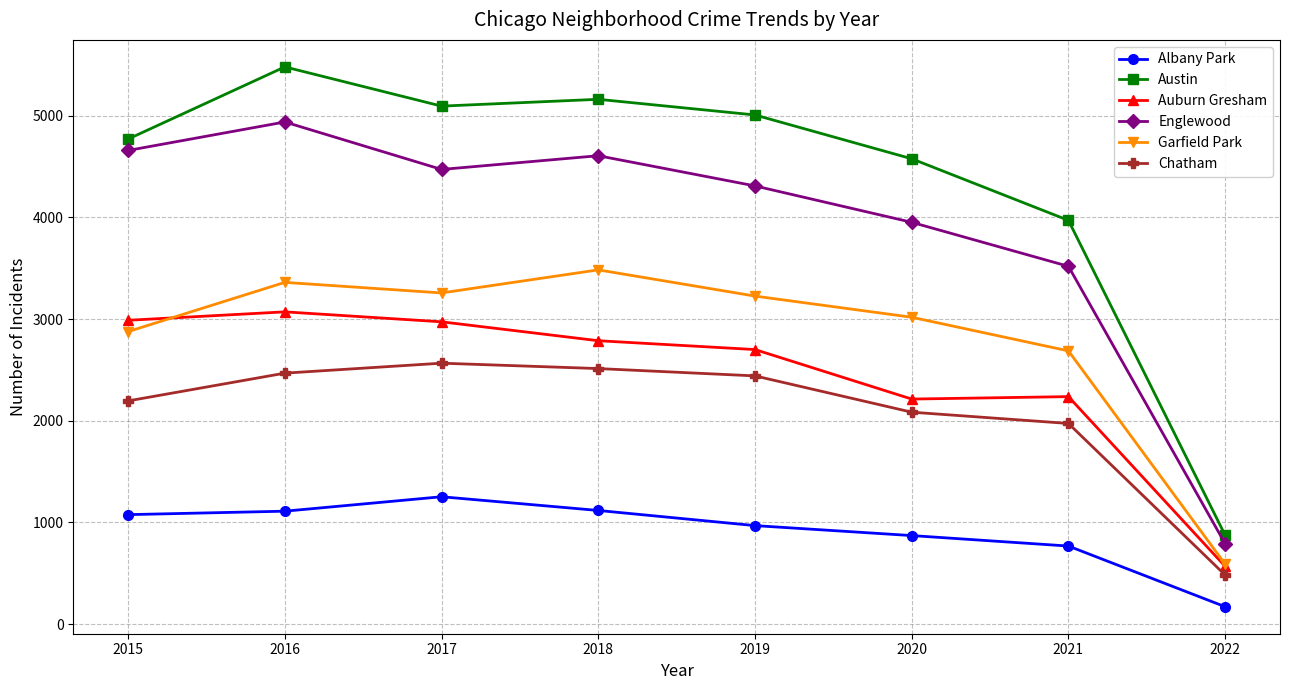

At which category does the chart reach its peak across all series?

2016